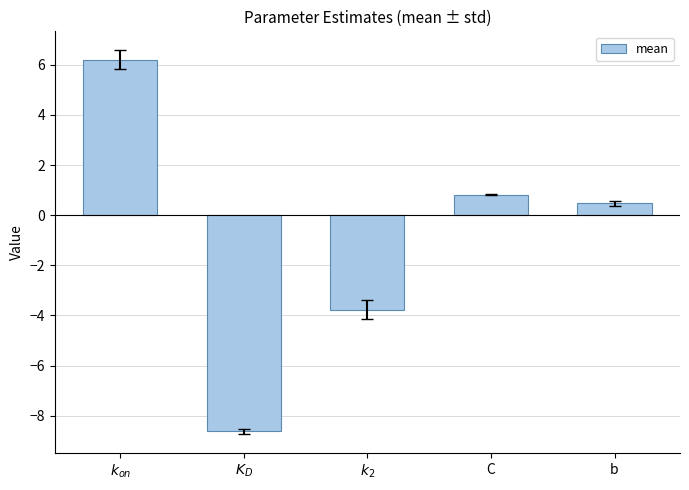

How many values exceed 0?

3